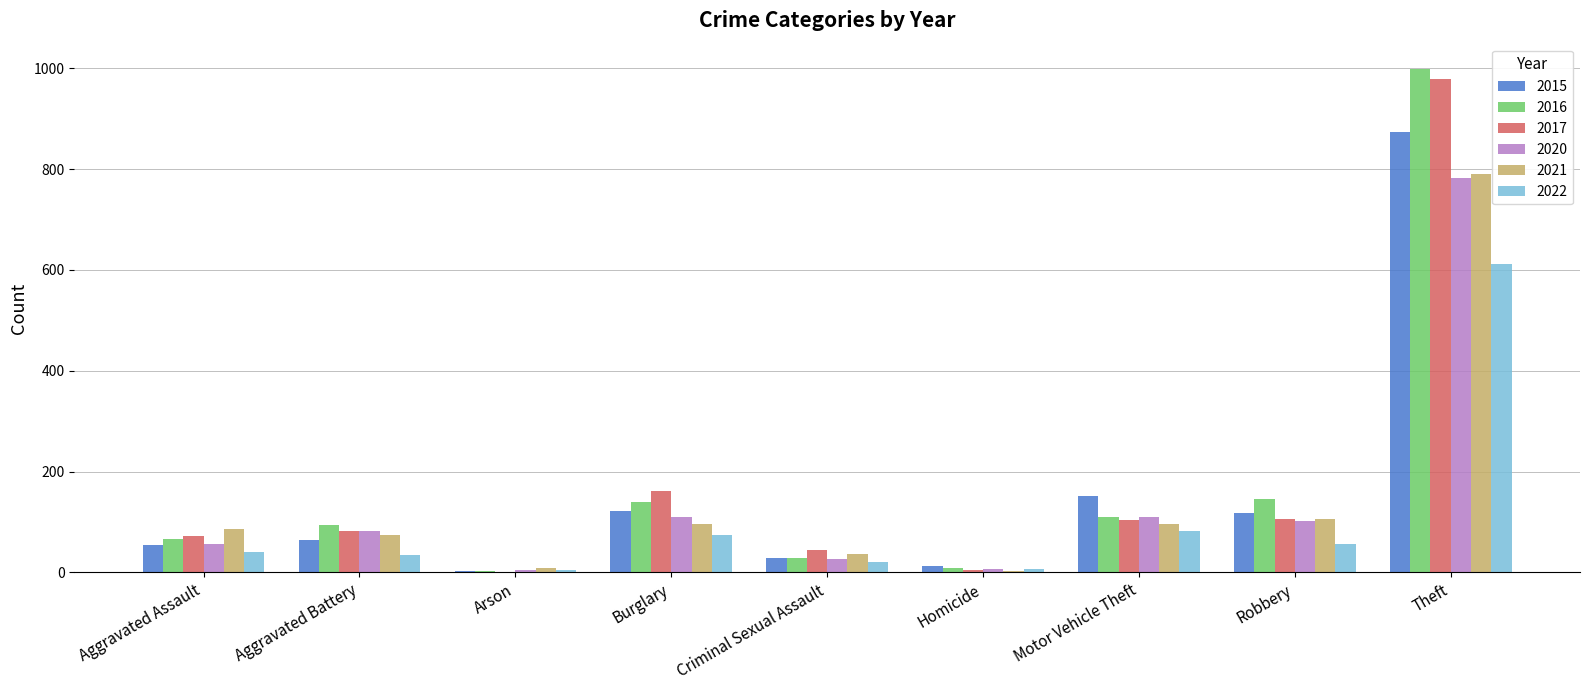

Where is 2017 nearest to the value 490?

Burglary